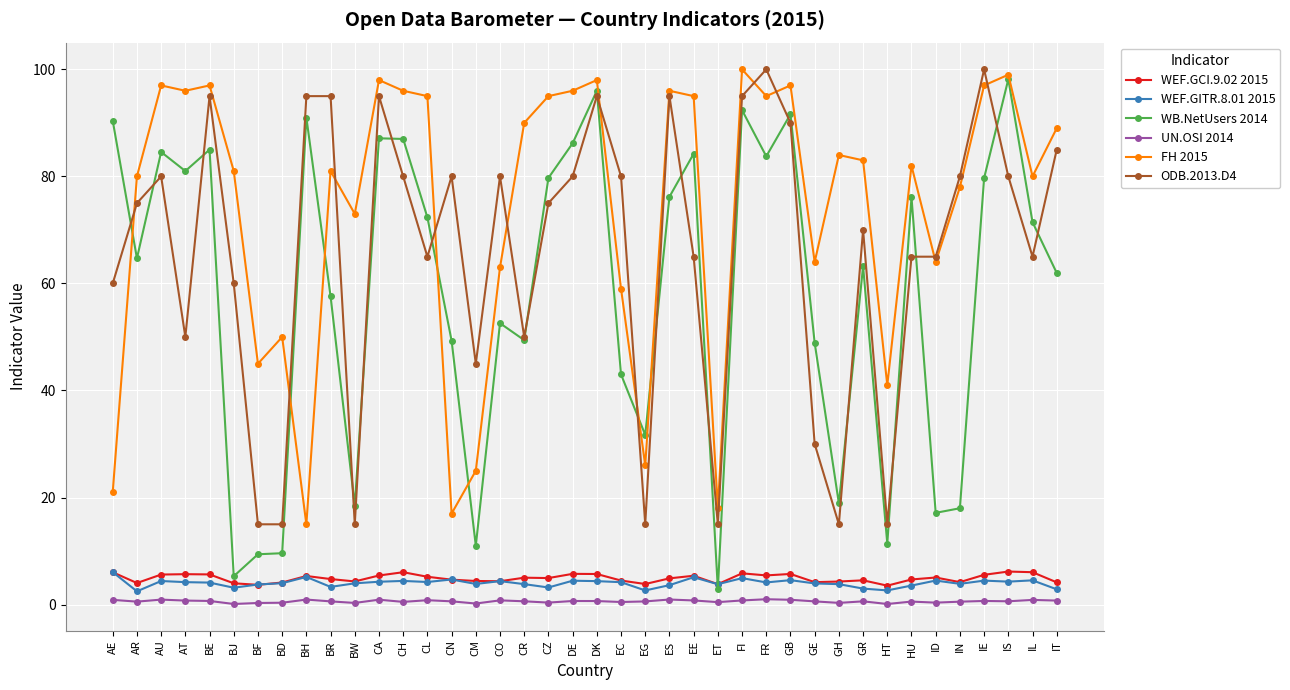

True or false: ODB.2013.D4 has a value of 111.3 at CN.

False